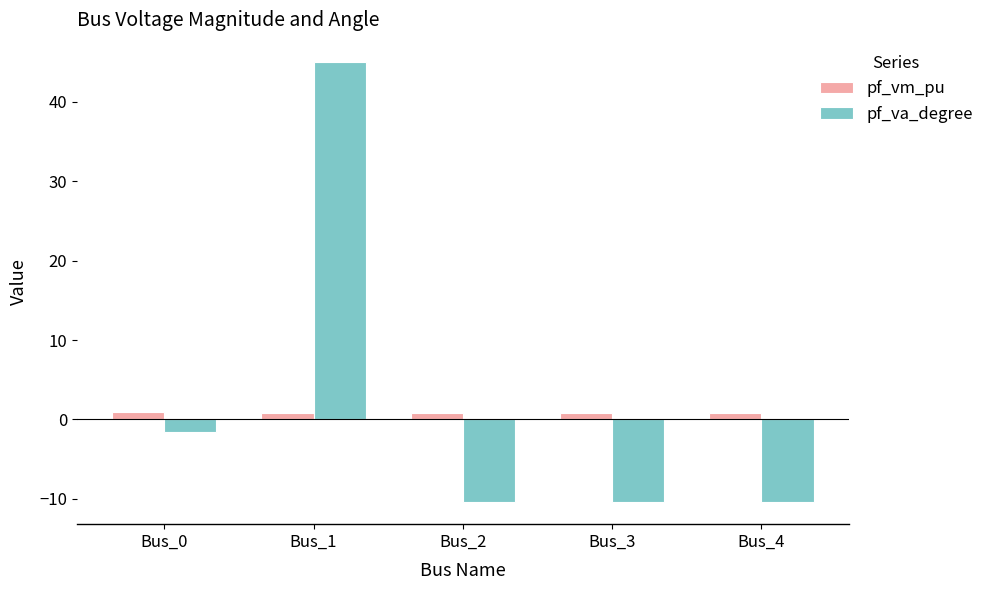

What is the difference between the pf_va_degree values at Bus_0 and Bus_4?

8.8